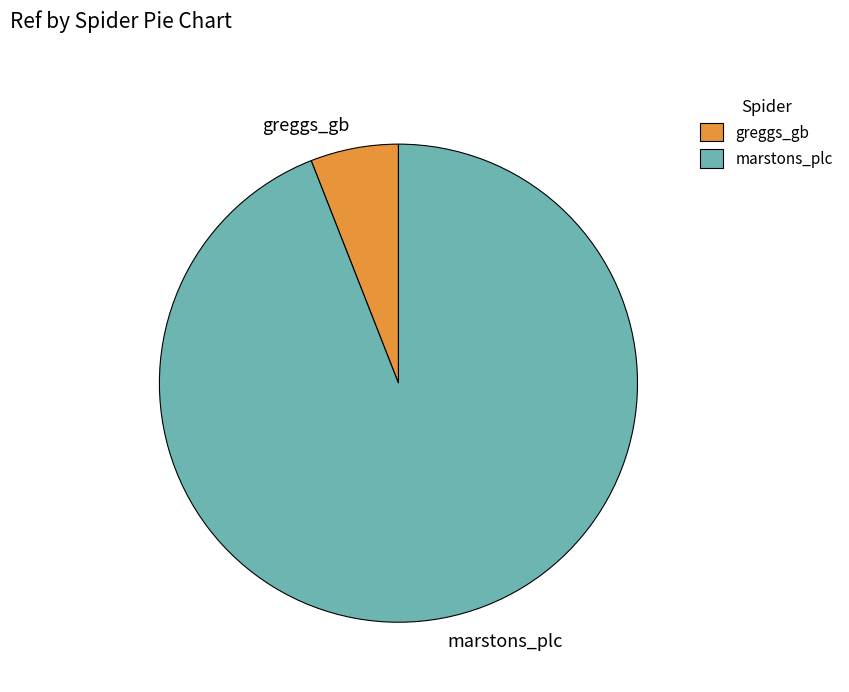

True or false: marstons_plc accounts for 94% of the total.

True